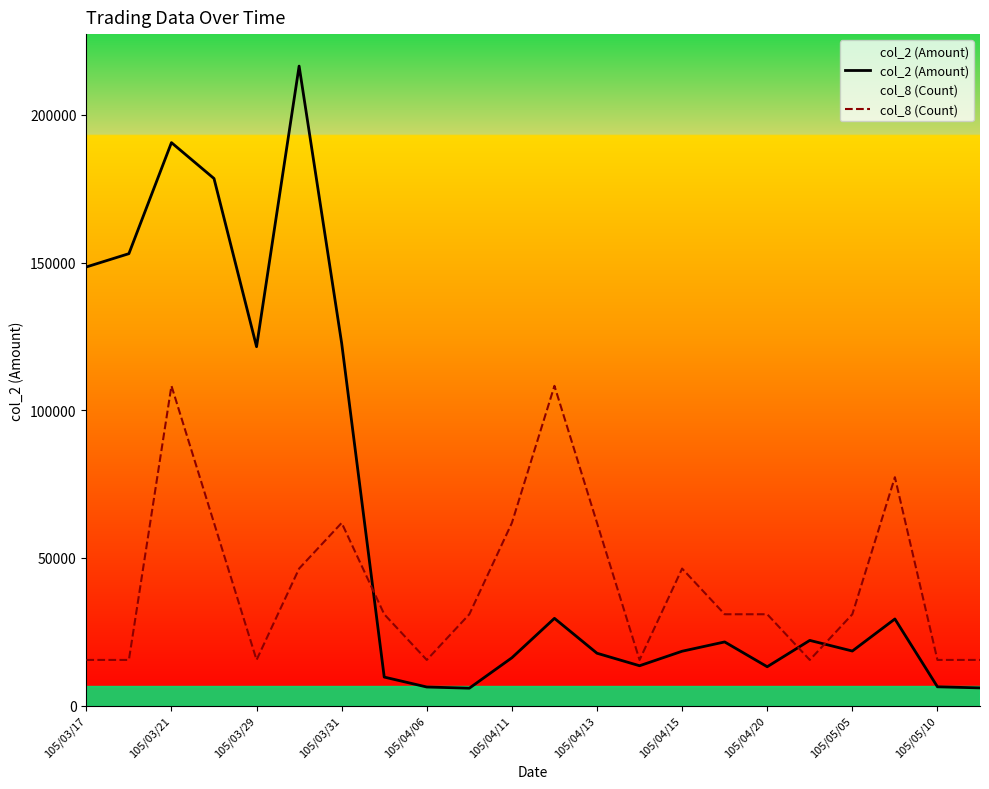

Rank the series by their maximum value, from lowest to highest.

col_8 (Count), col_2 (Amount)